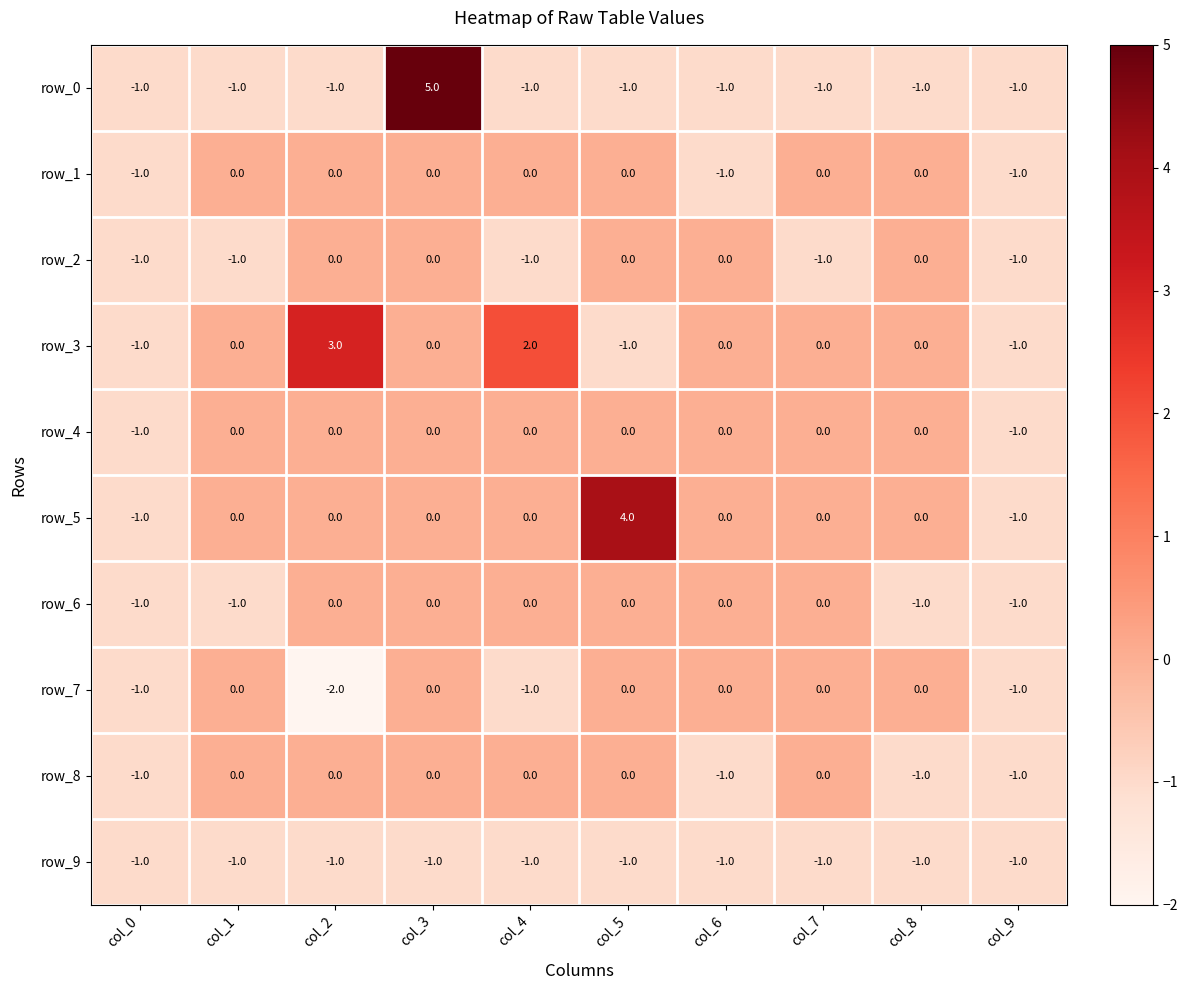

Reading left to right, list all the values displayed in this chart.

row_0: col_0=-1	col_1=-1	col_2=-1	col_3=5	col_4=-1	col_5=-1	col_6=-1	col_7=-1	col_8=-1	col_9=-1
row_1: col_0=-1	col_1=0	col_2=0	col_3=0	col_4=0	col_5=0	col_6=-1	col_7=0	col_8=0	col_9=-1
row_2: col_0=-1	col_1=-1	col_2=0	col_3=0	col_4=-1	col_5=0	col_6=0	col_7=-1	col_8=0	col_9=-1
row_3: col_0=-1	col_1=0	col_2=3	col_3=0	col_4=2	col_5=-1	col_6=0	col_7=0	col_8=0	col_9=-1
row_4: col_0=-1	col_1=0	col_2=0	col_3=0	col_4=0	col_5=0	col_6=0	col_7=0	col_8=0	col_9=-1
row_5: col_0=-1	col_1=0	col_2=0	col_3=0	col_4=0	col_5=4	col_6=0	col_7=0	col_8=0	col_9=-1
row_6: col_0=-1	col_1=-1	col_2=0	col_3=0	col_4=0	col_5=0	col_6=0	col_7=0	col_8=-1	col_9=-1
row_7: col_0=-1	col_1=0	col_2=-2	col_3=0	col_4=-1	col_5=0	col_6=0	col_7=0	col_8=0	col_9=-1
row_8: col_0=-1	col_1=0	col_2=0	col_3=0	col_4=0	col_5=0	col_6=-1	col_7=0	col_8=-1	col_9=-1
row_9: col_0=-1	col_1=-1	col_2=-1	col_3=-1	col_4=-1	col_5=-1	col_6=-1	col_7=-1	col_8=-1	col_9=-1